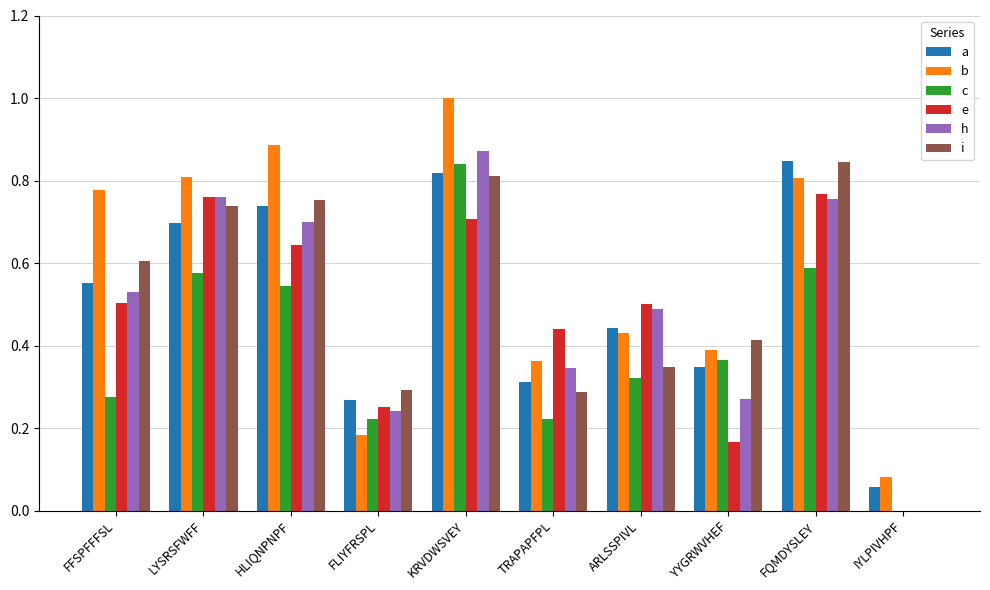

At which category is the sum across all series the highest?

KRVDWSVEY